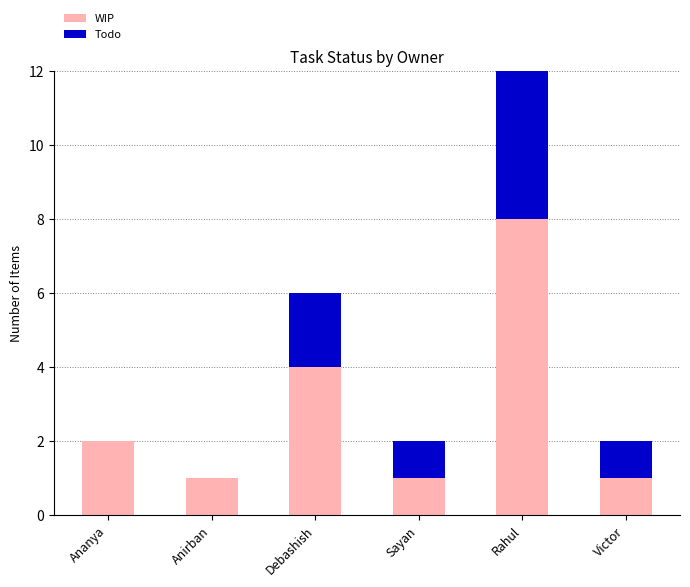

List the series in order of their peak value, highest first.

WIP, Todo